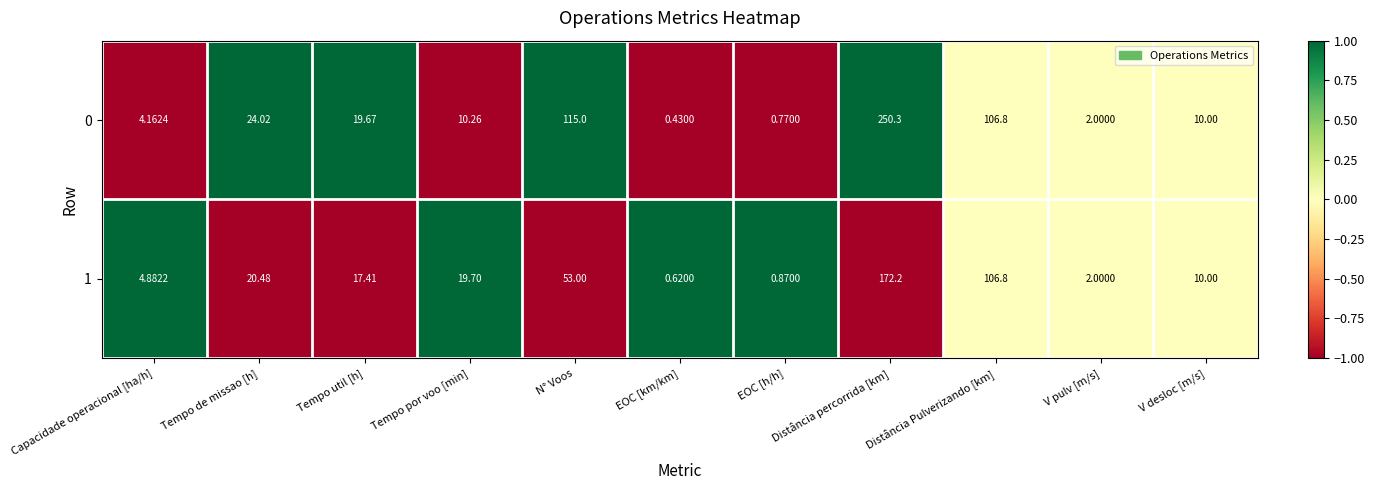

At which label does 0 reach its minimum?

EOC [km/km]